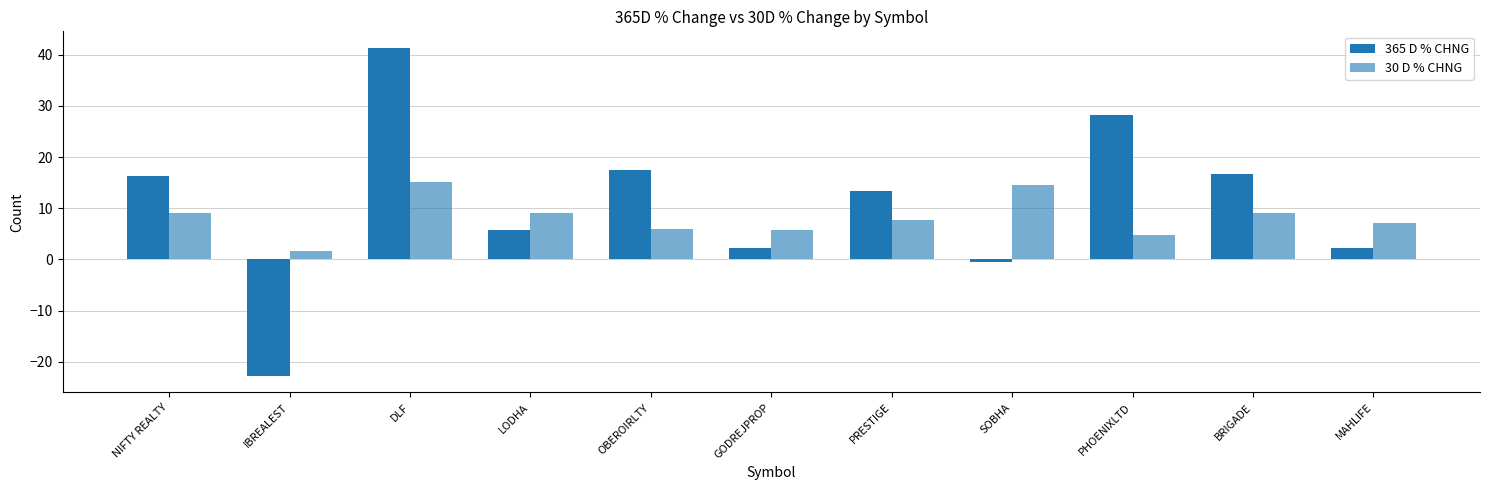

Rank the series at OBEROIRLTY from lowest to highest value.

30 D % CHNG, 365 D % CHNG